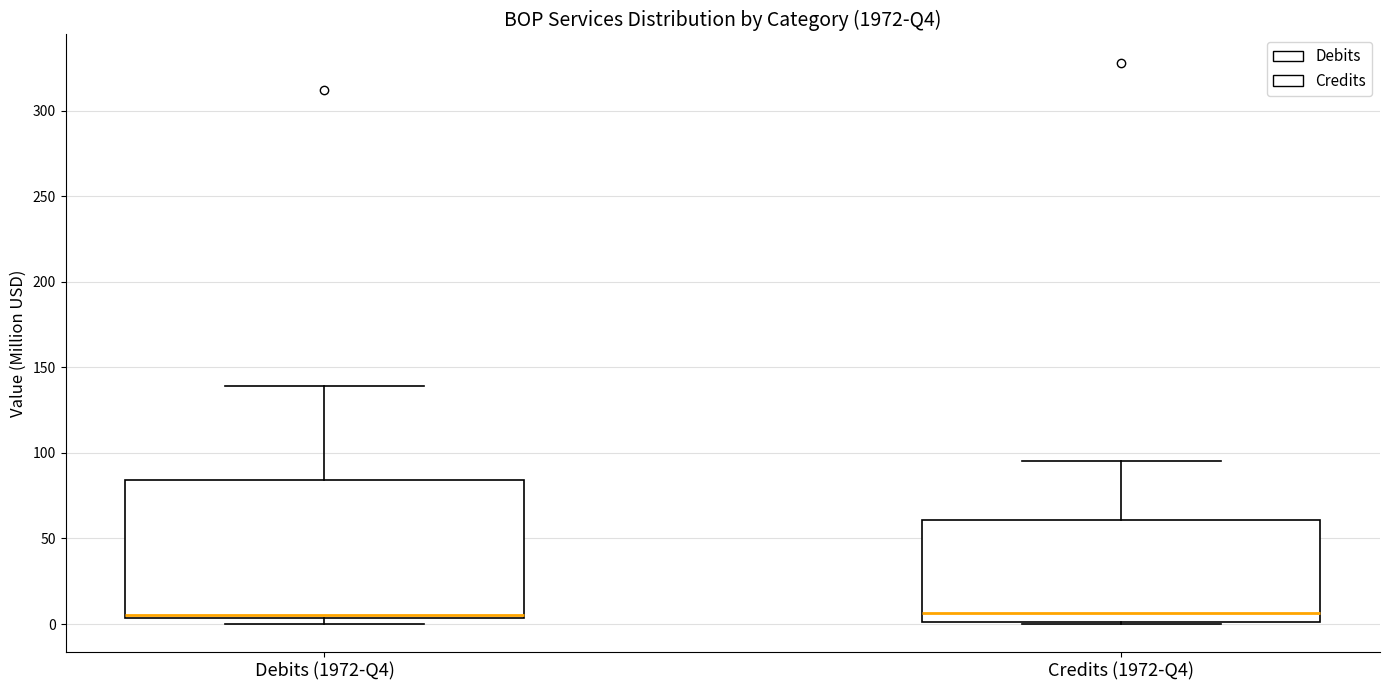

Reading left to right, transcribe this box plot: for each box, give where its median line is, the range the box spans, and where its two whiskers end, as read against the y-axis. The values are not printed on the chart, so give them approximately, as read against the axis.

Debits (1972-Q4): median 5 (just above the box's lower edge), box 5 to 85, whiskers 0 to 140
Credits (1972-Q4): median 5, box 0 to 60, whiskers 0 to 95